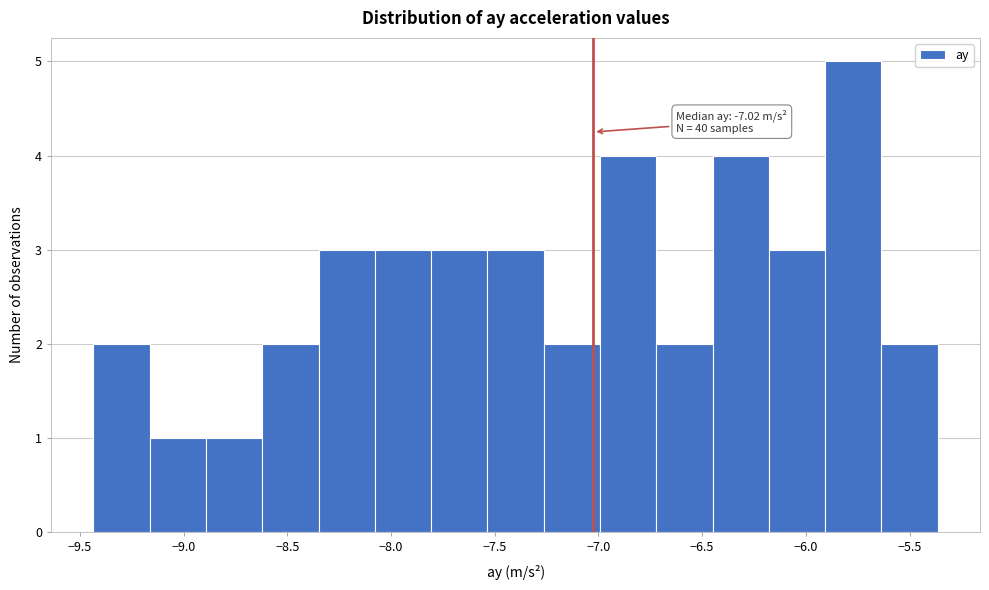

Which range on the x-axis has the tallest bar?

-5.90 to -5.65